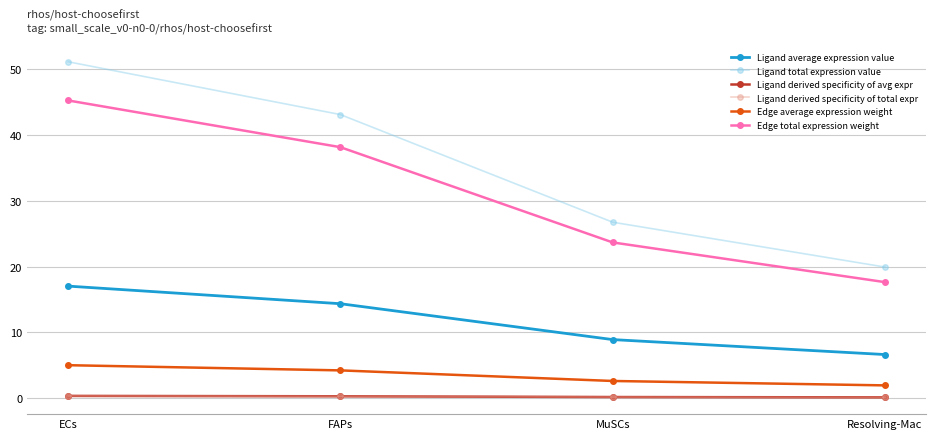

Between MuSCs and ECs, which is larger?

ECs